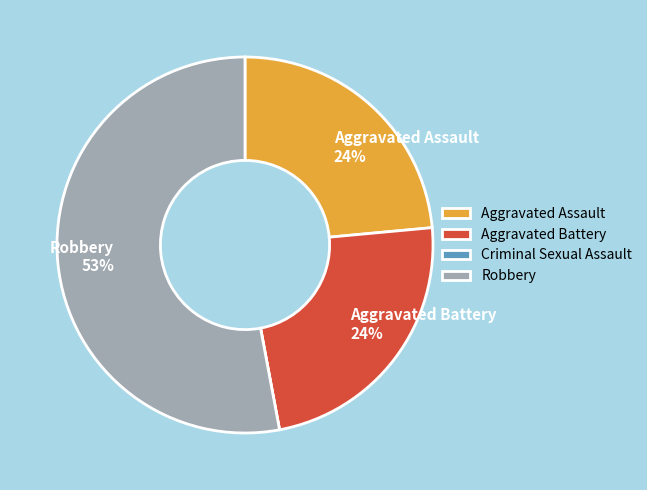

What percentage is the Aggravated Assault slice, to the nearest percent?

24%